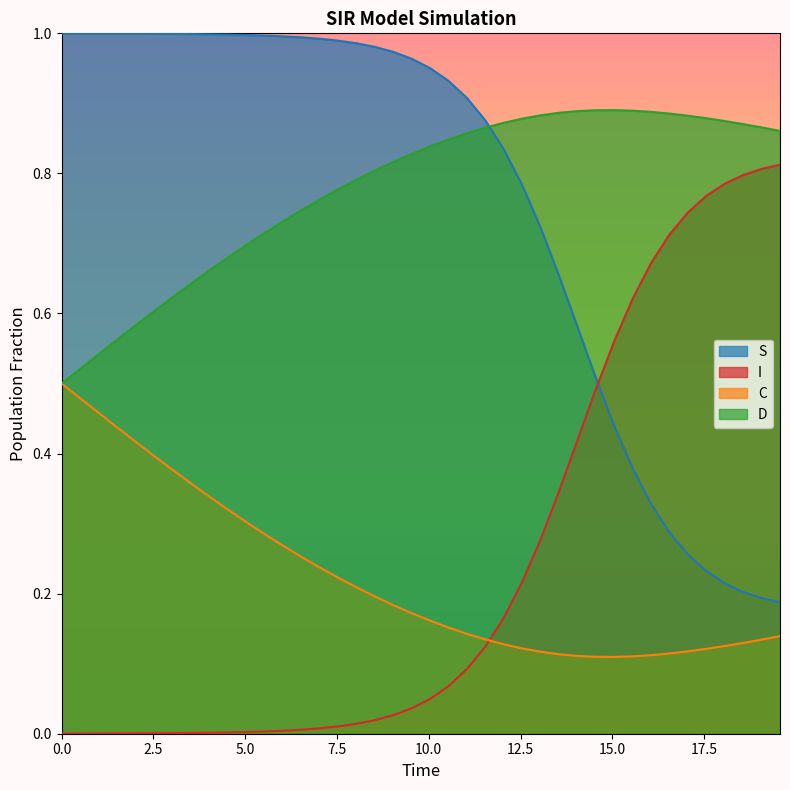

After their last crossing, which series has the higher values: S or I?

I